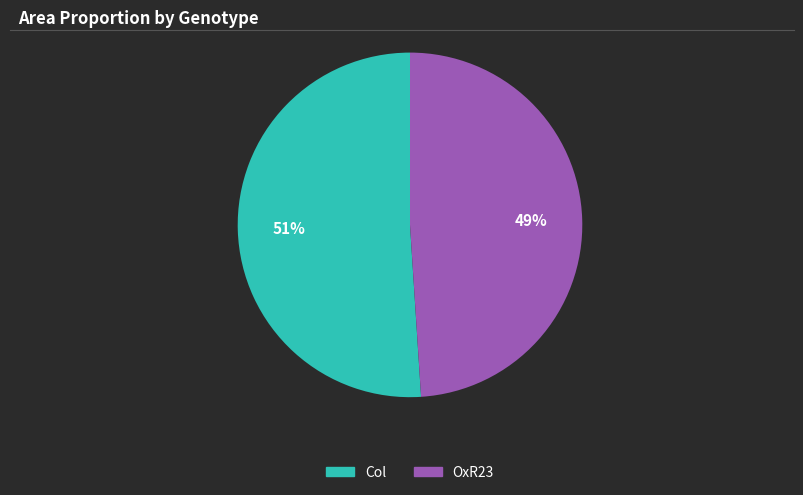

Combined, do Col and OxR23 account for over 50%?

Yes